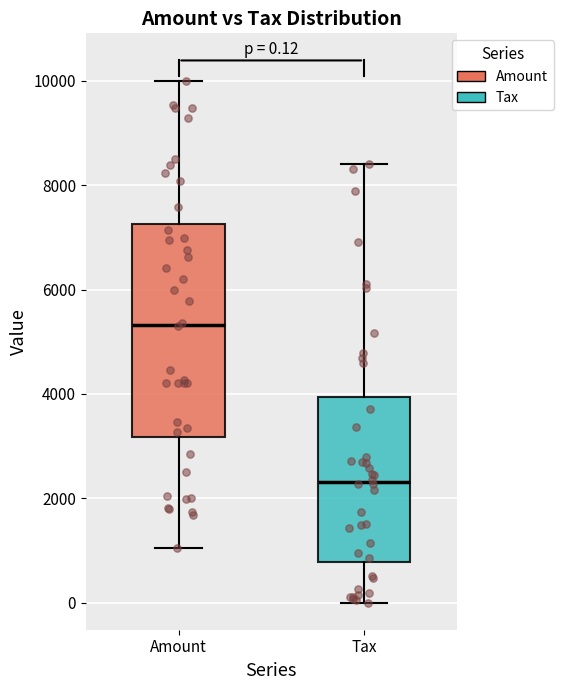

Which box's median line is the lowest?

Tax